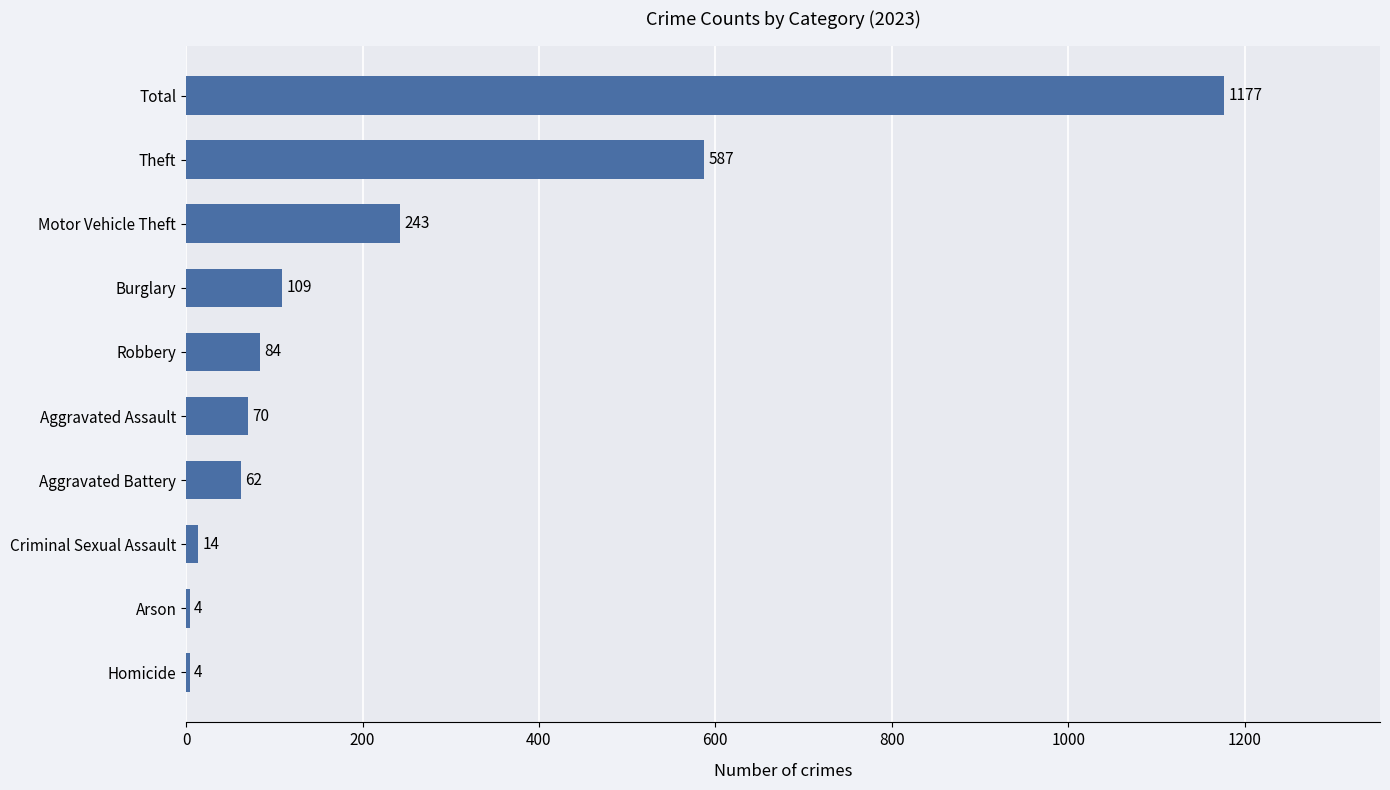

Reading top to bottom, list all the values displayed in this chart.

Total=1177	Theft=587	Motor Vehicle Theft=243	Burglary=109	Robbery=84	Aggravated Assault=70	Aggravated Battery=62	Criminal Sexual Assault=14	Arson=4	Homicide=4